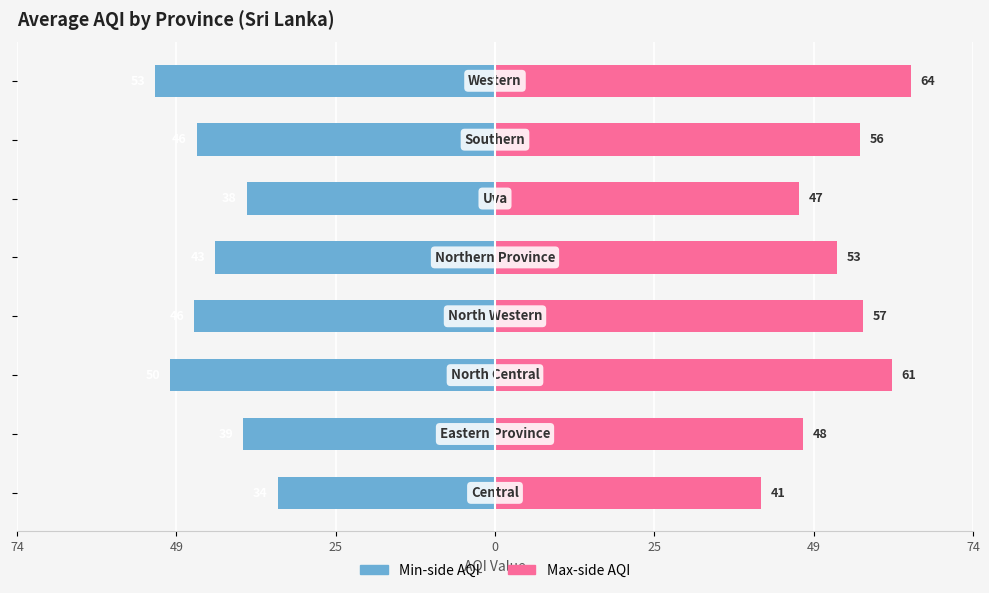

At 49, list the series in order from smallest to largest.

Min-side AQI, Max-side AQI